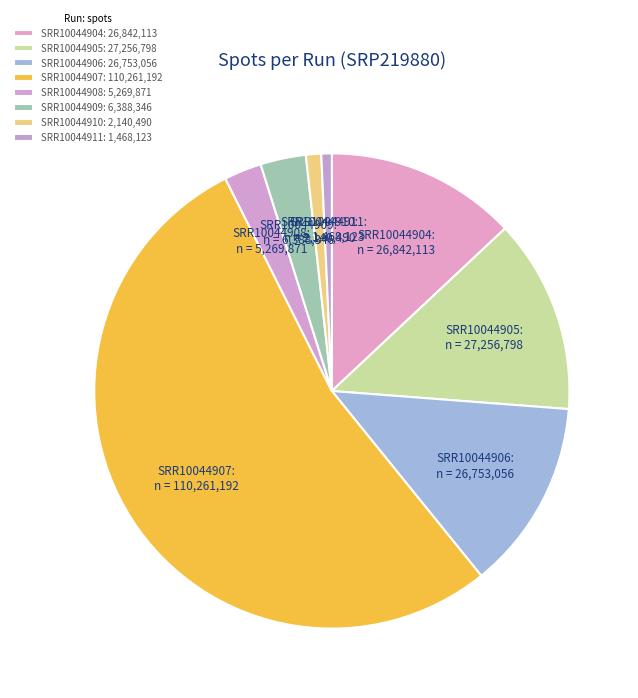

How many slices are in this pie chart?

8